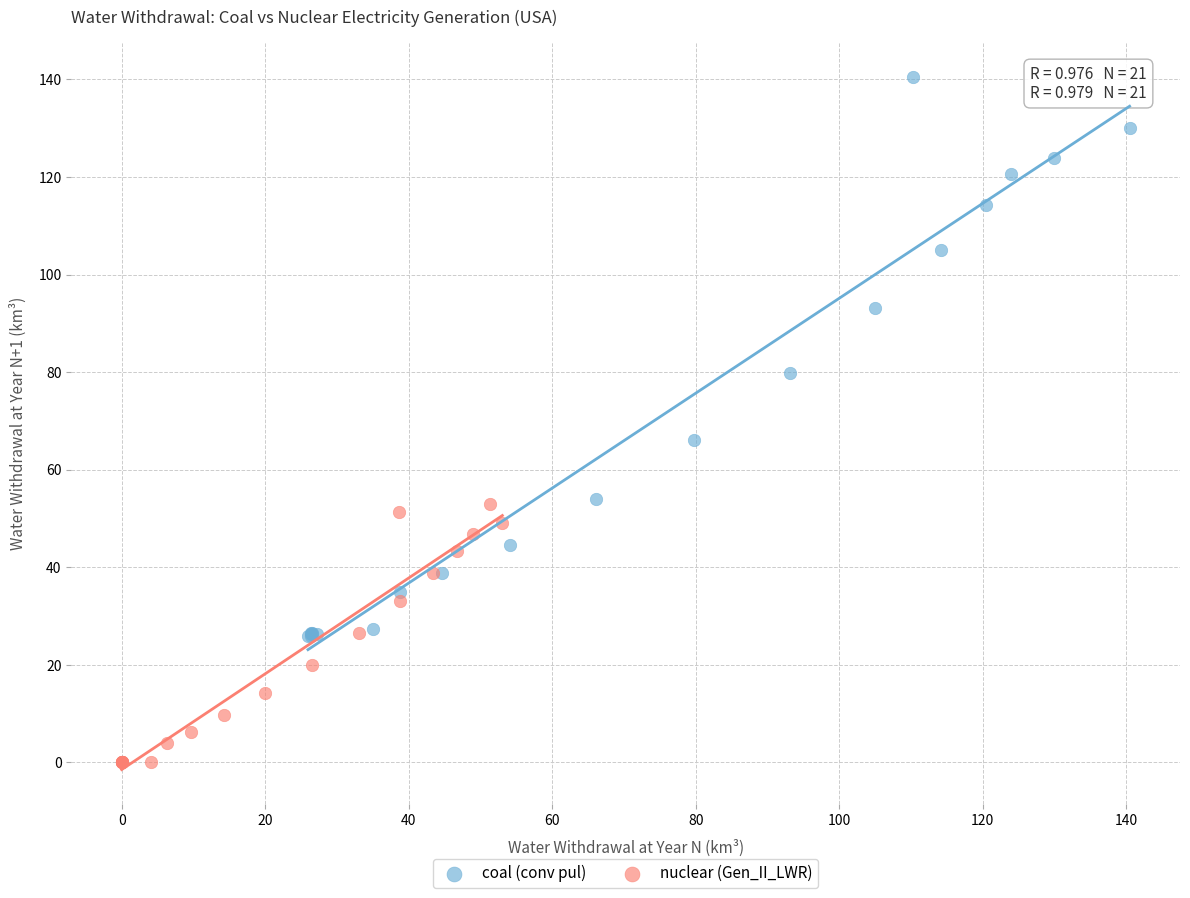

What are all the series names shown in the legend?

coal (conv pul), nuclear (Gen_II_LWR)